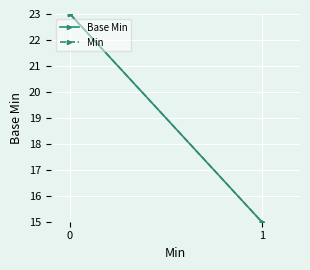

Rank the series by their maximum value, from highest to lowest.

Base Min, Min